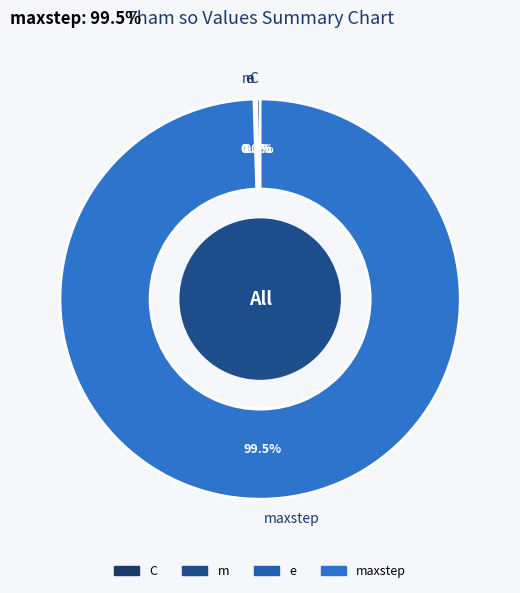

To the nearest percent, what is the average slice percentage?

25%